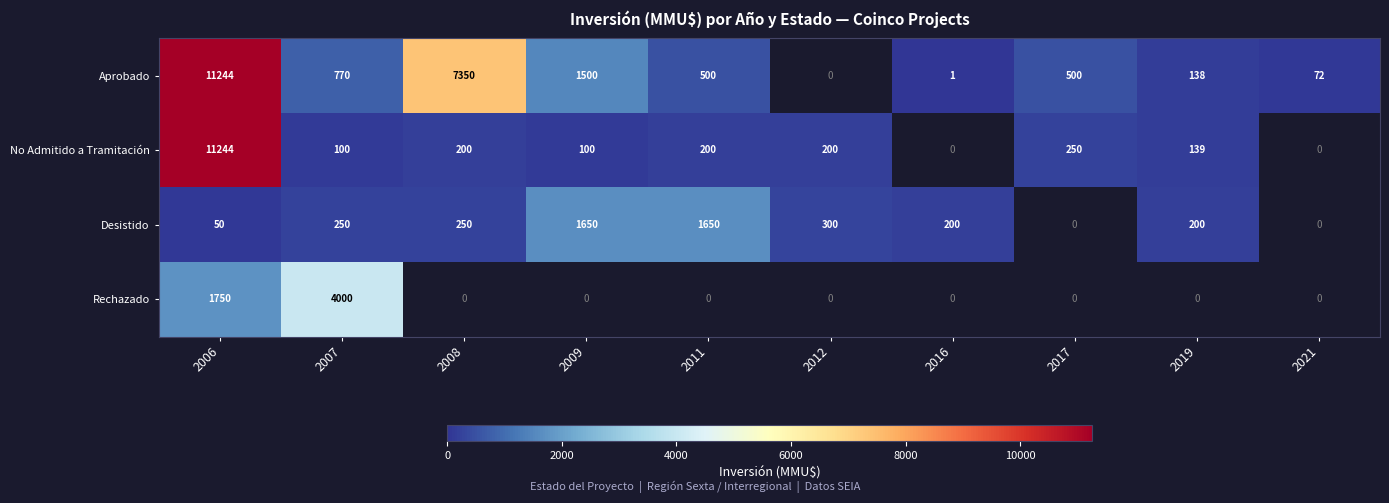

Between 2016 and 2007, which is larger?

2007